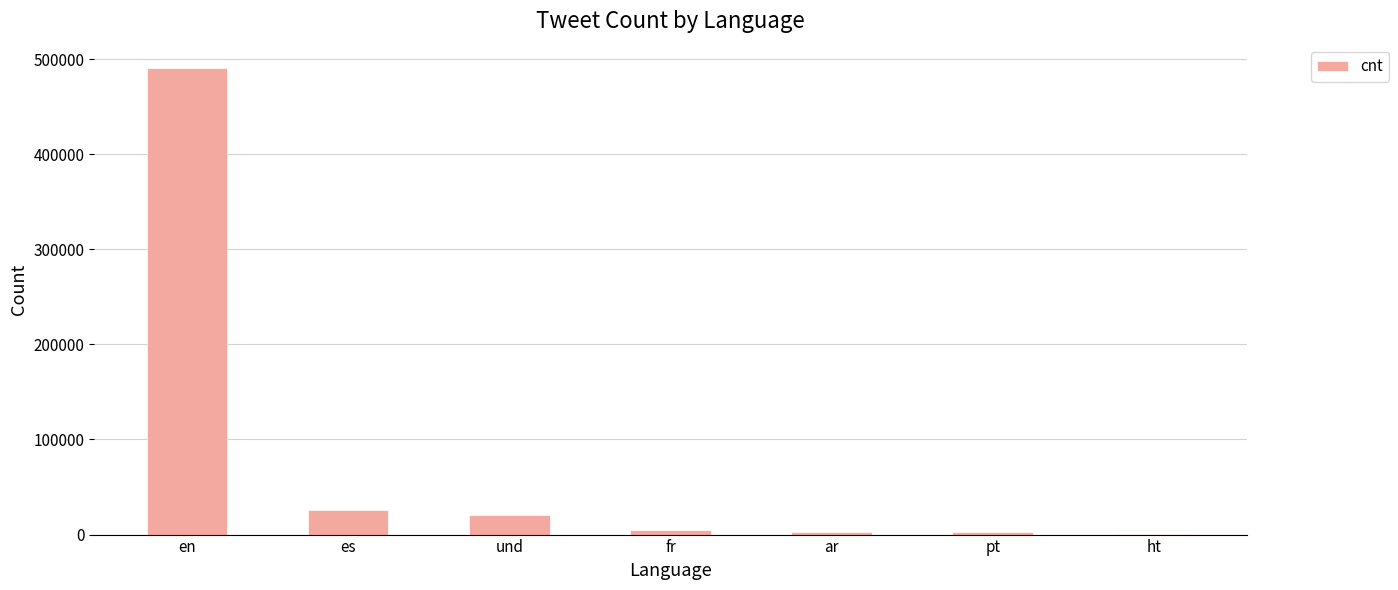

How many distinct data groups are displayed?

1